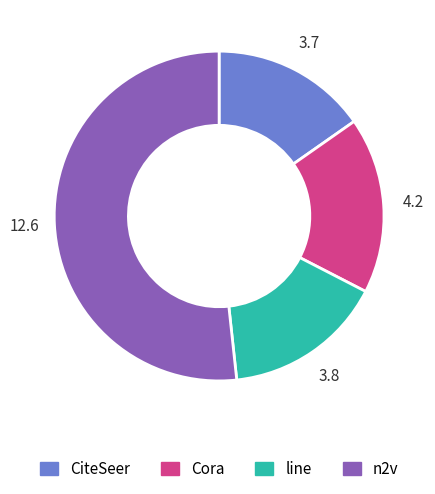

Is the sum of CiteSeer and n2v greater than half?

Yes